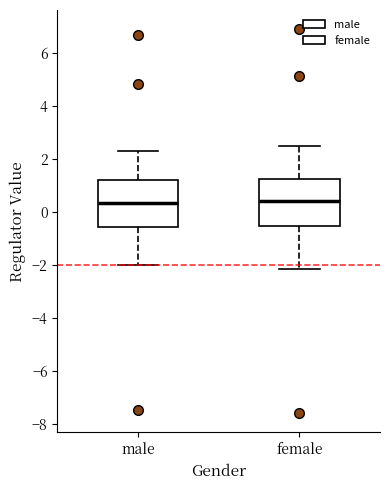

Where does the median line of the box for male sit on the y-axis? The values are not printed on the chart, so give them approximately, as read against the axis.

0.4